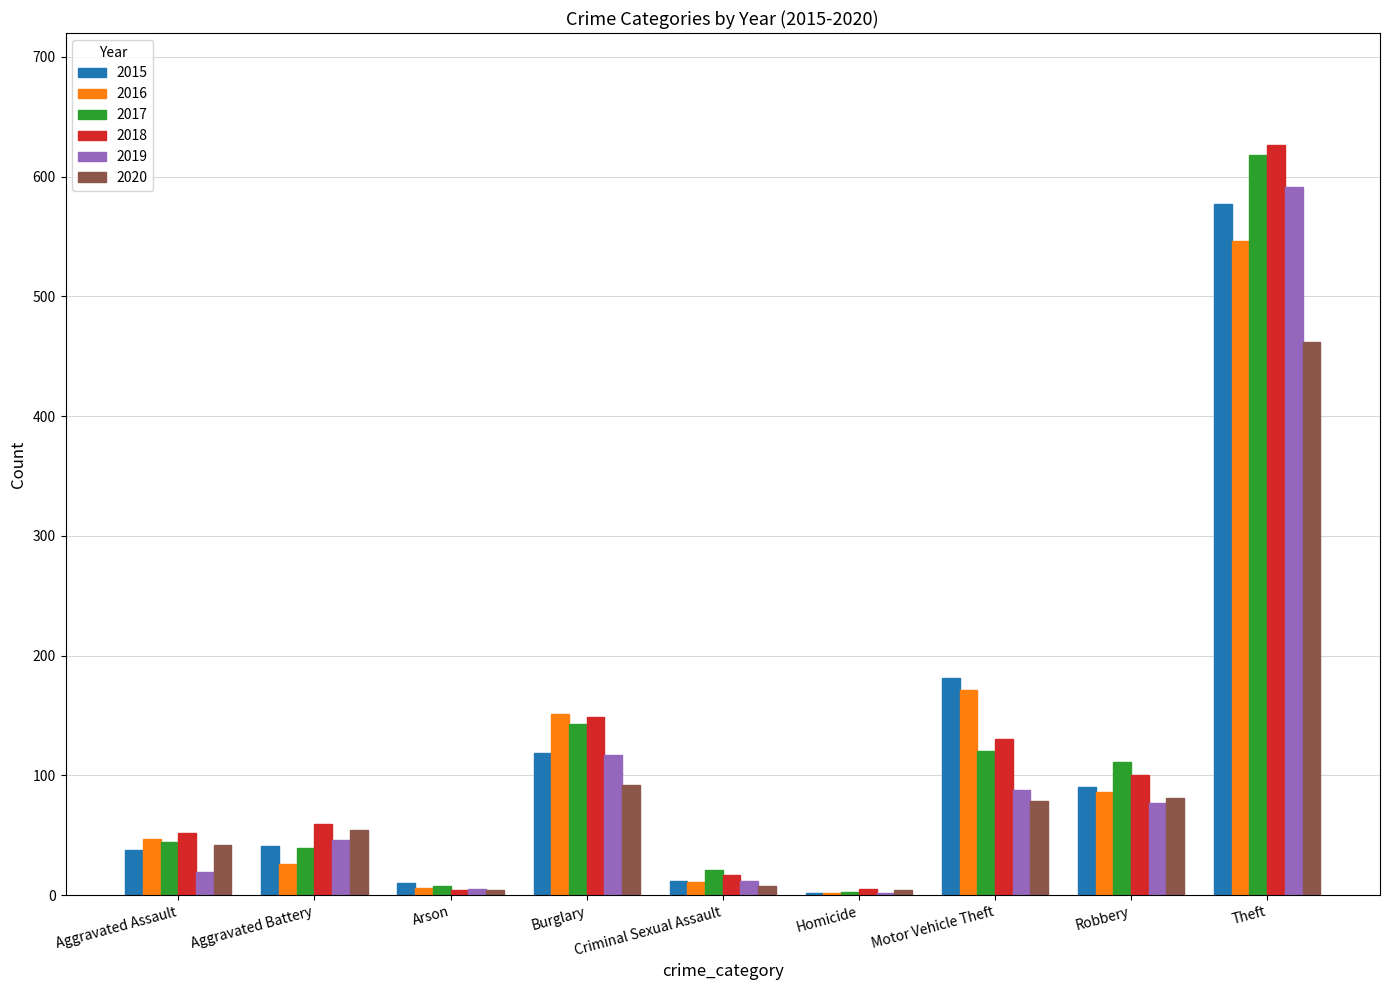

The 2019 series shows 88 at Motor Vehicle Theft. True or false?

True